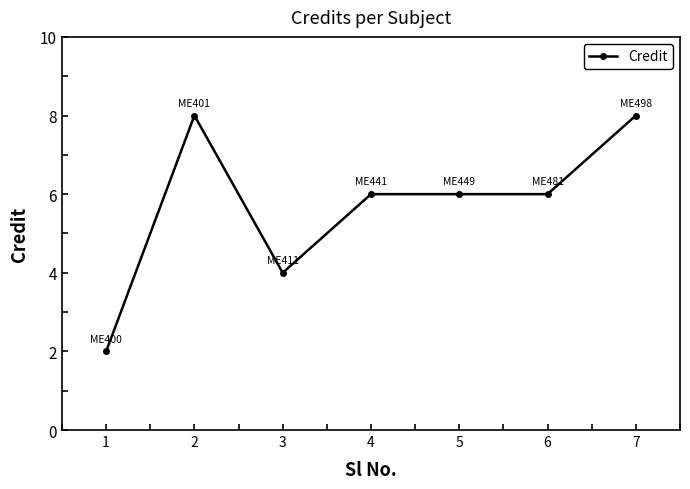

At which category does the data reach its first local valley?

3